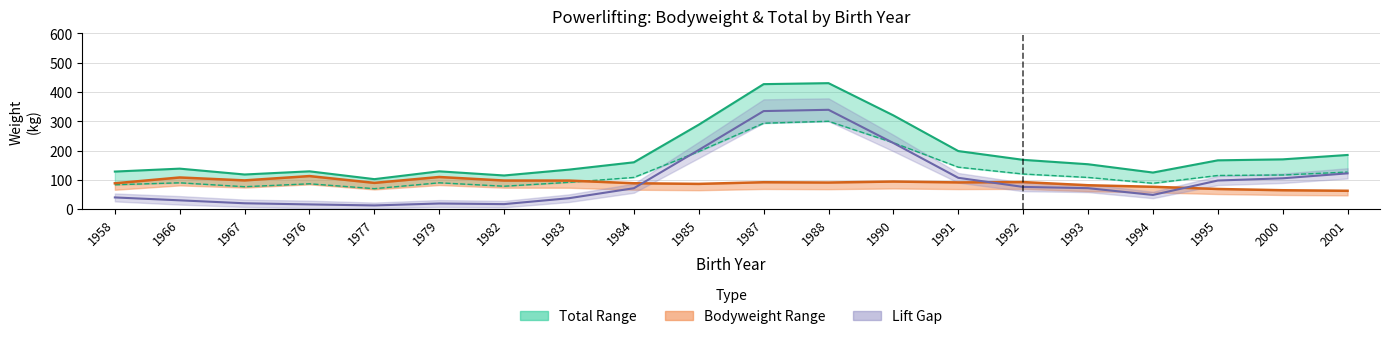

At which label does Bodyweight reach its minimum?

2001